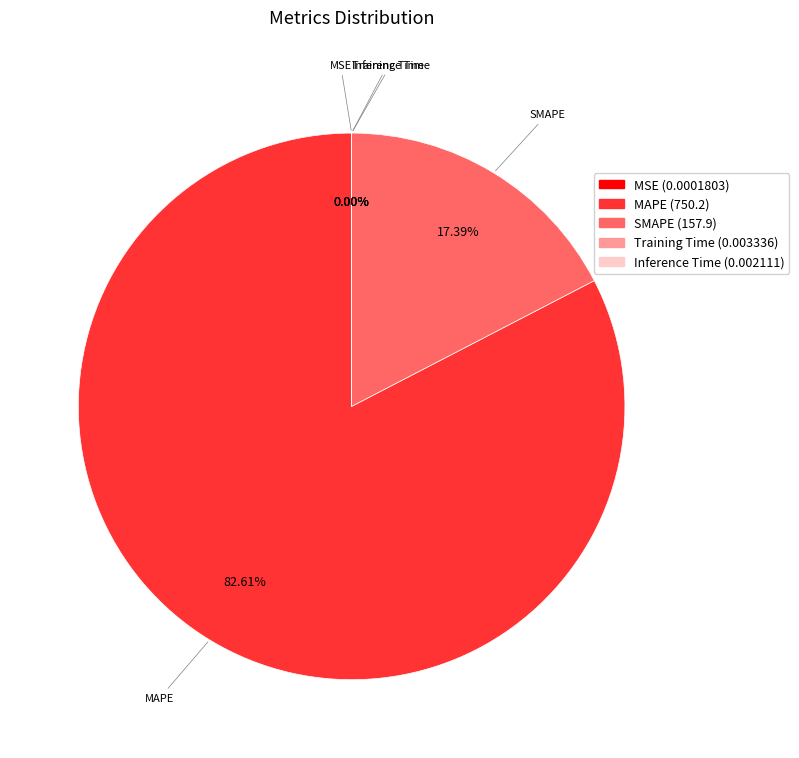

What is the total percentage of SMAPE and MAPE?

100.0%